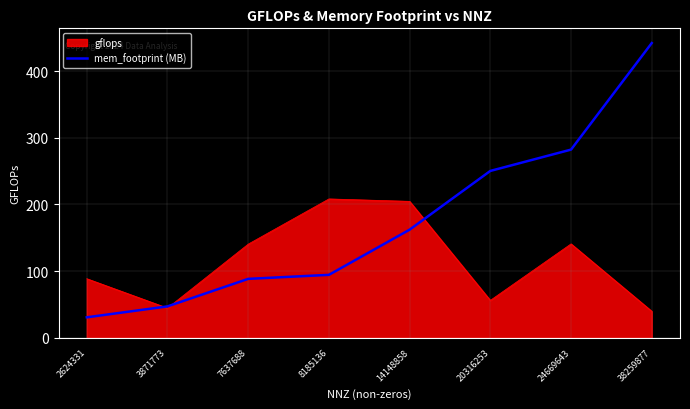

What is the greatest value displayed?

442.4